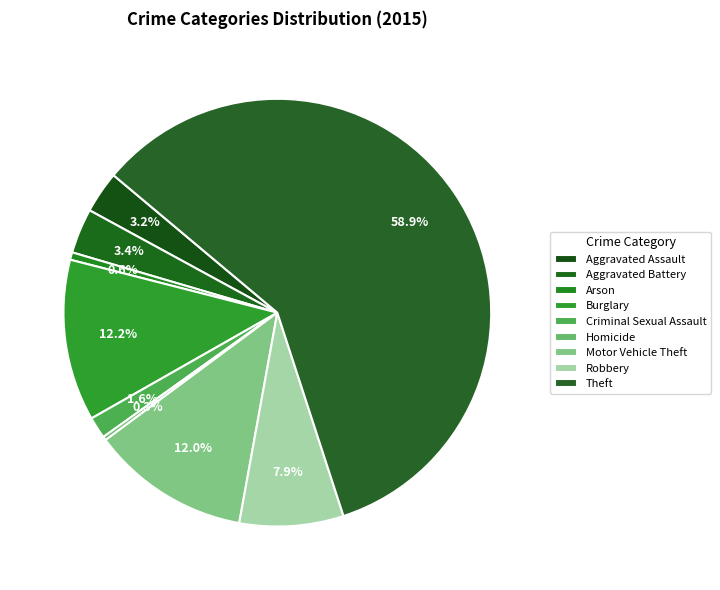

To the nearest percent, what is the combined percentage of Robbery and Burglary?

20%